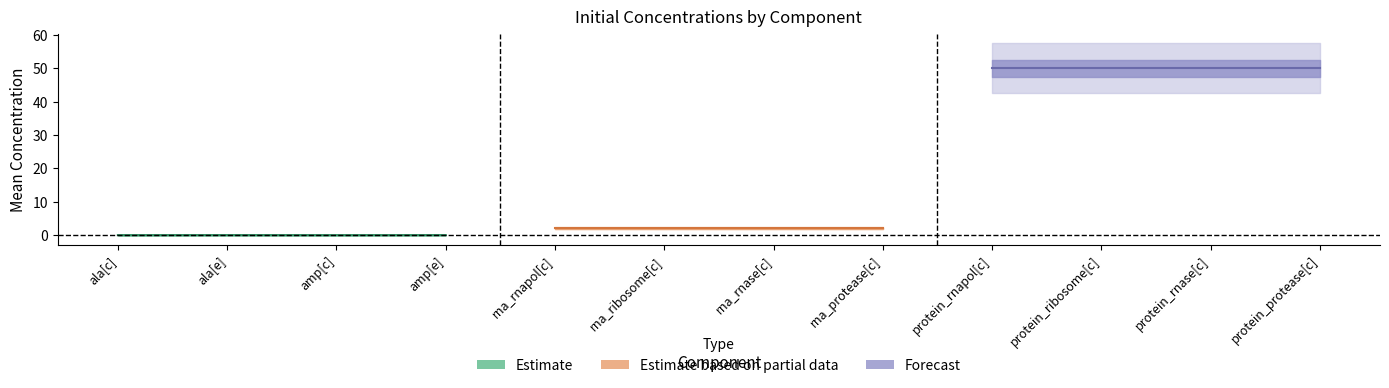

Which category has the lowest value in the M_group series?

ala[c]